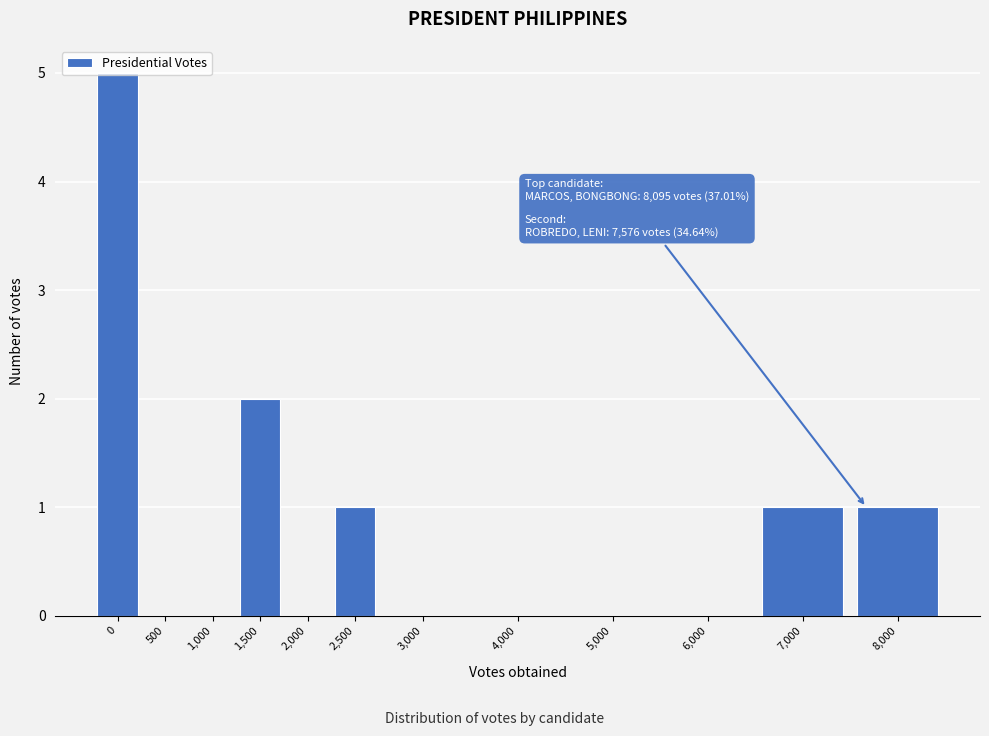

Between 500 and 1,500, which is larger?

1,500